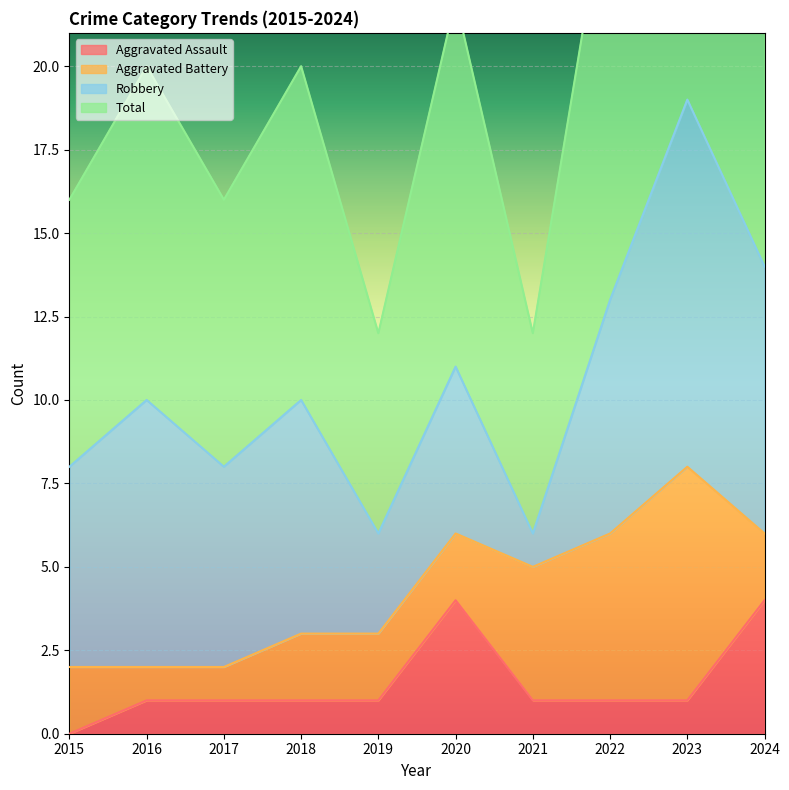

What is the difference between the maximum and minimum values in the Aggravated Assault series?

4